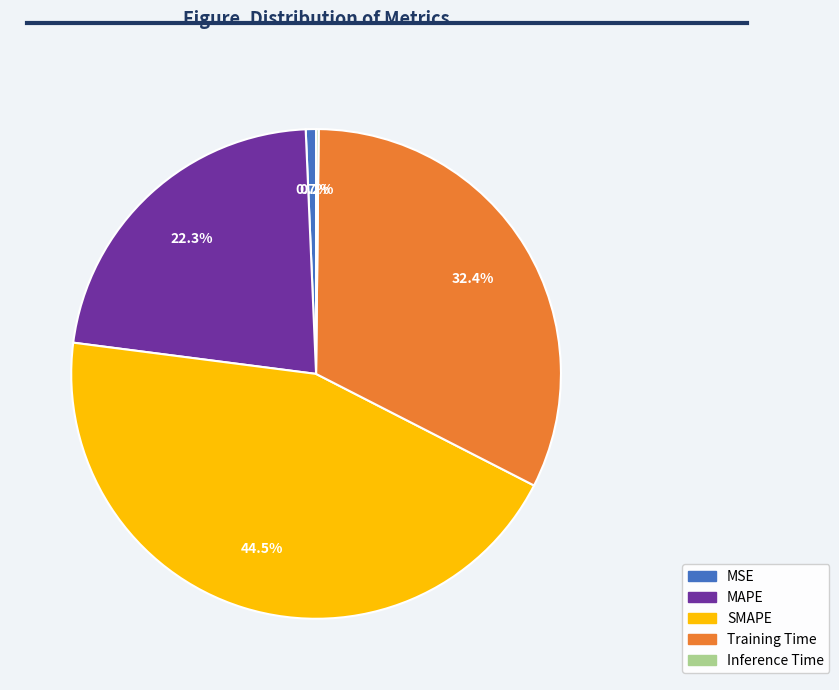

Which has a higher value, Training Time or SMAPE?

SMAPE